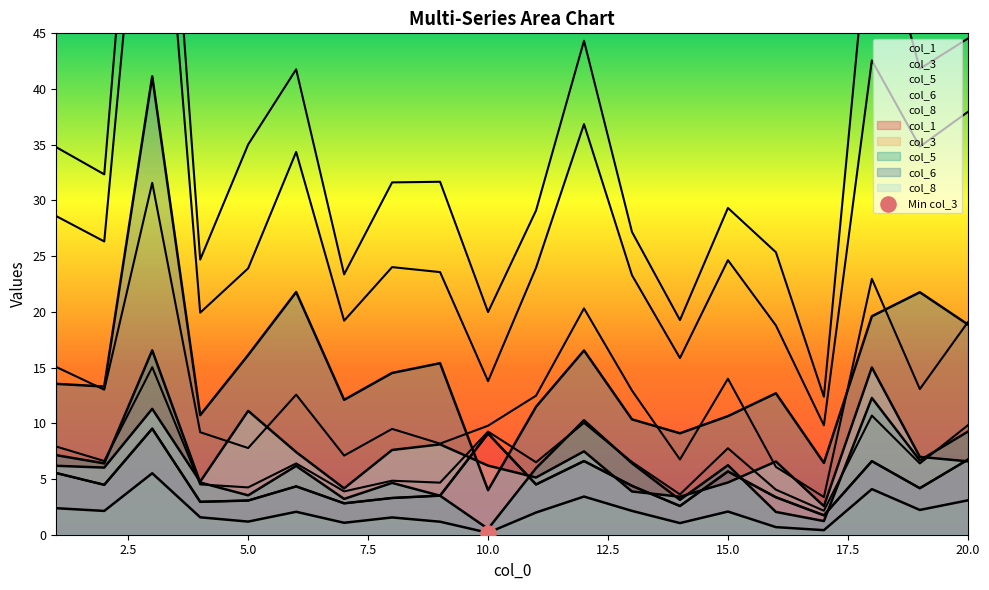

Which series has the widest spread of Y values?

col_6